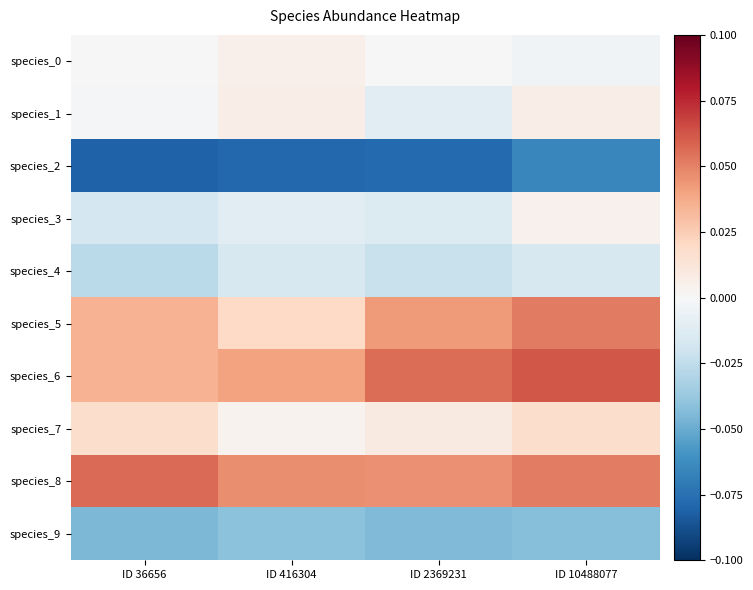

Reading left to right, extract all data points from this chart.

species_0: ID 36656=-0.0	ID 416304=0.0	ID 2369231=0.0	ID 10488077=-0.0
species_1: ID 36656=-0.0	ID 416304=0.0	ID 2369231=-0.0	ID 10488077=0.0
species_2: ID 36656=-0.1	ID 416304=-0.1	ID 2369231=-0.1	ID 10488077=-0.1
species_3: ID 36656=-0.0	ID 416304=-0.0	ID 2369231=-0.0	ID 10488077=0.0
species_4: ID 36656=-0.0	ID 416304=-0.0	ID 2369231=-0.0	ID 10488077=-0.0
species_5: ID 36656=0.0	ID 416304=0.0	ID 2369231=0.0	ID 10488077=0.1
species_6: ID 36656=0.0	ID 416304=0.0	ID 2369231=0.1	ID 10488077=0.1
species_7: ID 36656=0.0	ID 416304=0.0	ID 2369231=0.0	ID 10488077=0.0
species_8: ID 36656=0.1	ID 416304=0.0	ID 2369231=0.0	ID 10488077=0.1
species_9: ID 36656=-0.0	ID 416304=-0.0	ID 2369231=-0.0	ID 10488077=-0.0